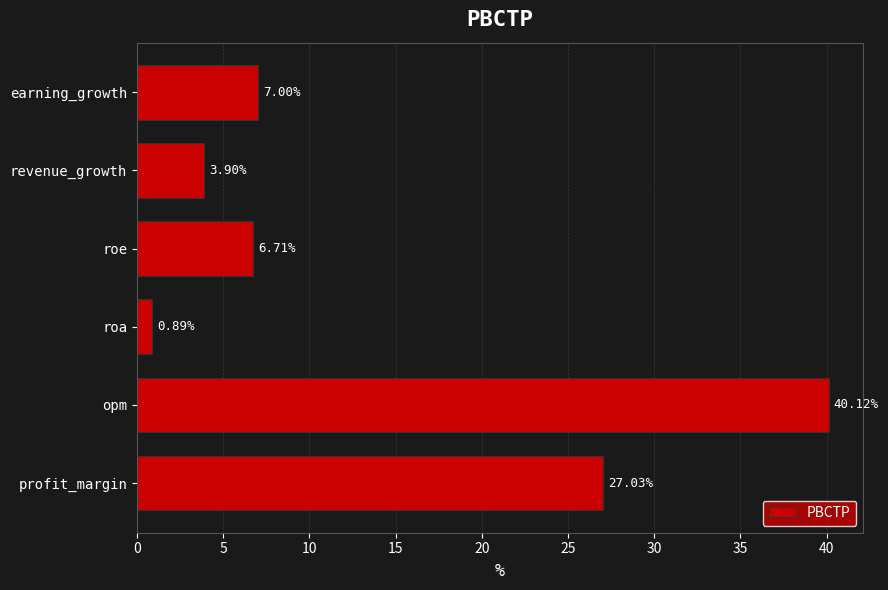

Which has a higher value, roe or profit_margin?

profit_margin